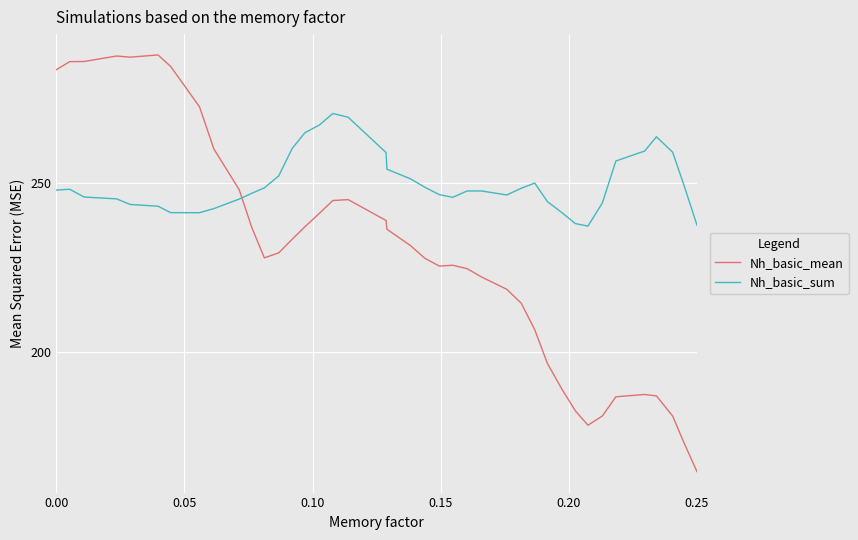

True or false: Nh_basic_mean has more than 0 interior local peaks.

True